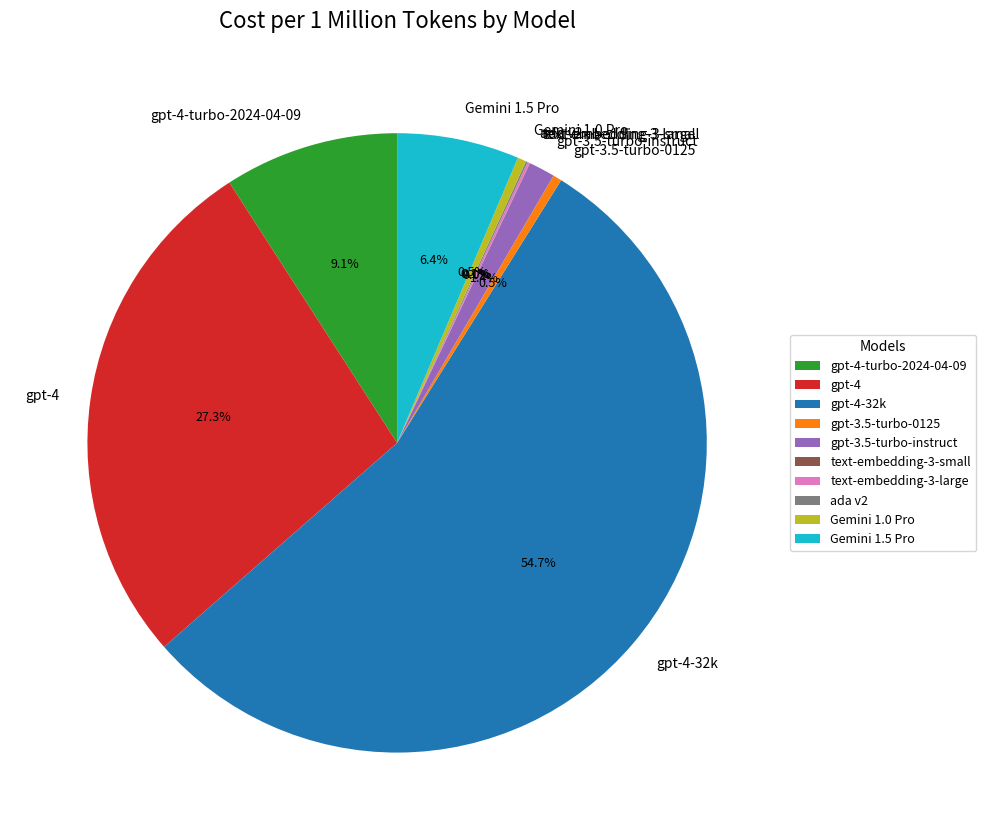

True or false: gpt-4-turbo-2024-04-09 accounts for 9% of the total.

True